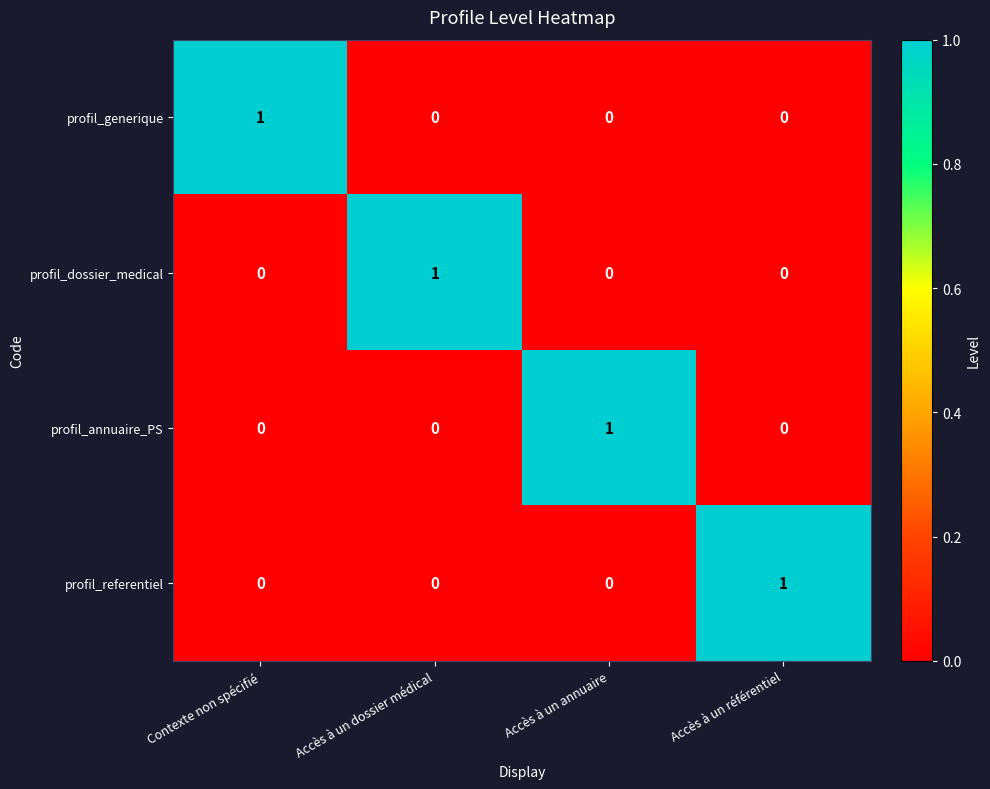

How many profil_annuaire_PS values are between 0 and 1?

4